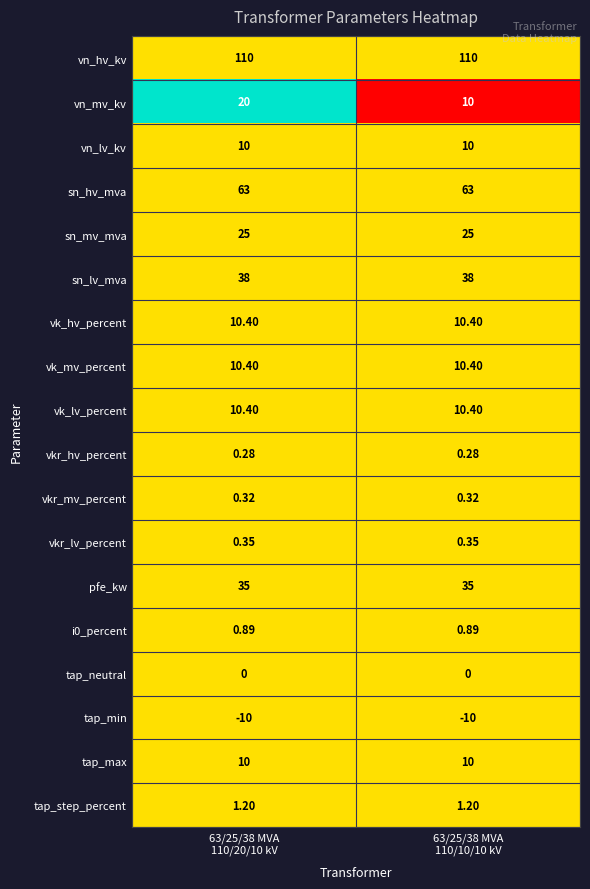

Which series has the widest spread of values?

vn_mv_kv